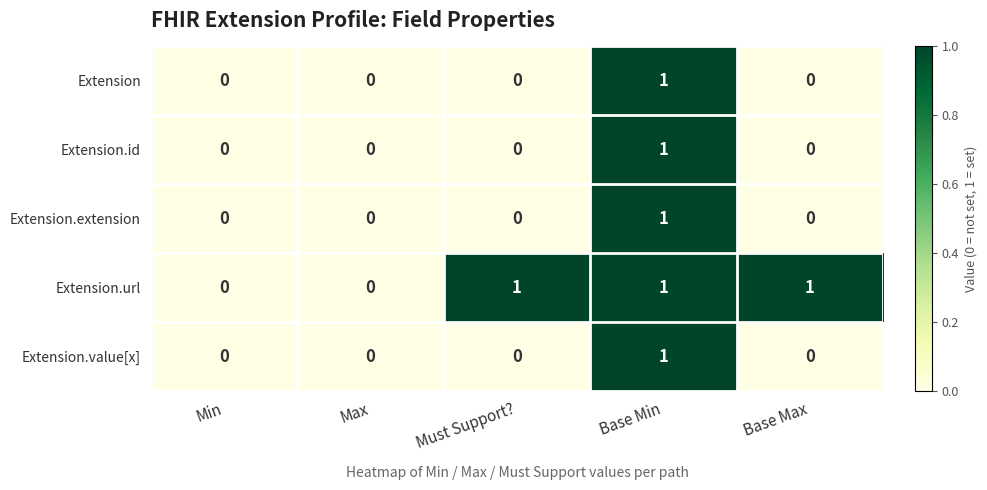

Which series has the largest total across all categories?

Extension.url